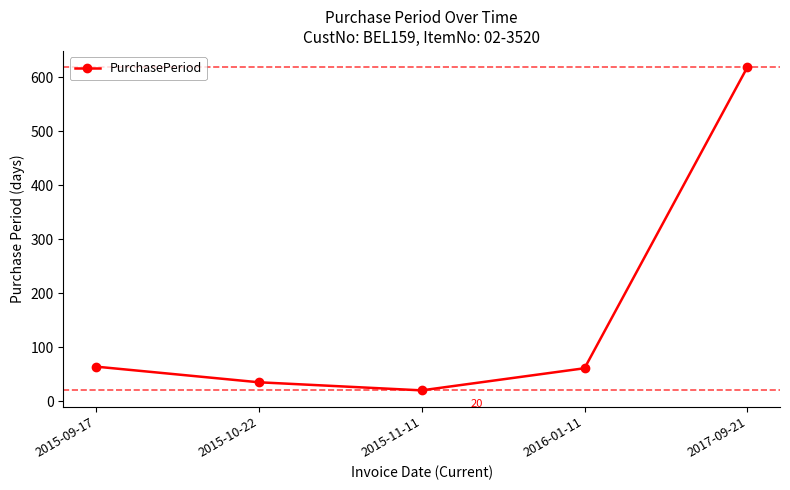

Which label corresponds to the largest value in the chart?

2017-09-21